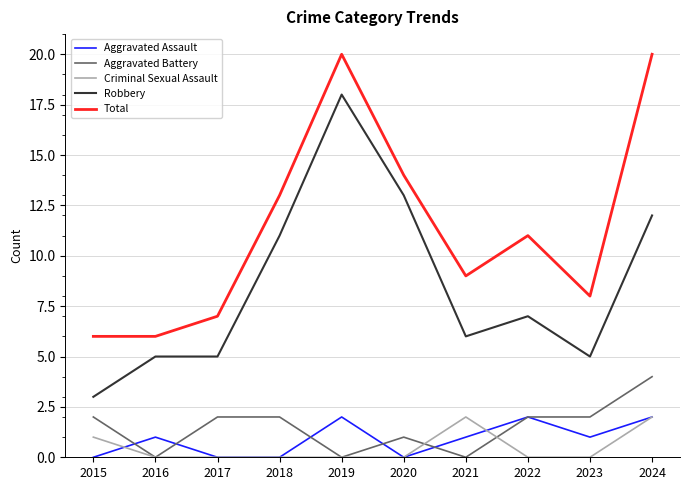

Which category has the lowest value in the Robbery series?

2015